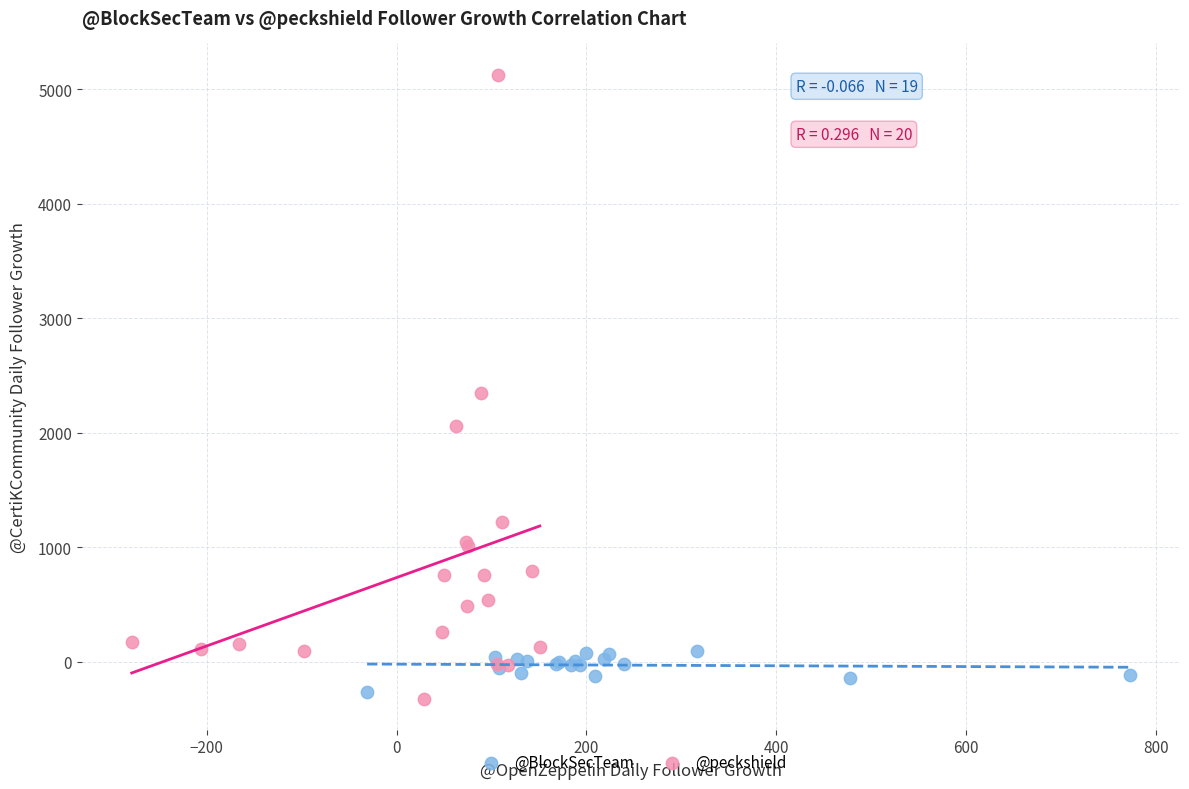

Which series contains the highest Y value?

@peckshield